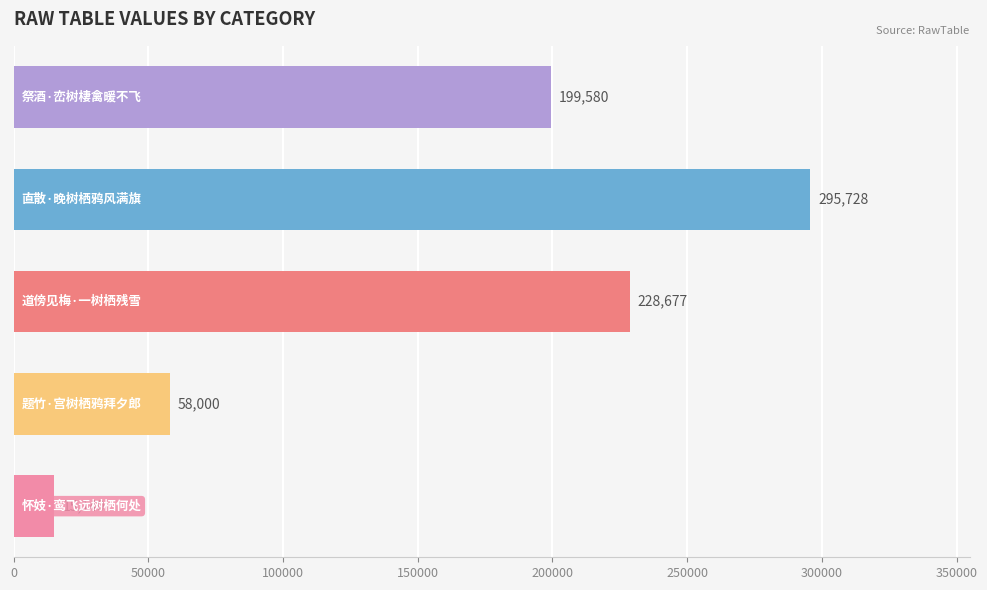

How many data points are less than 199580?

2